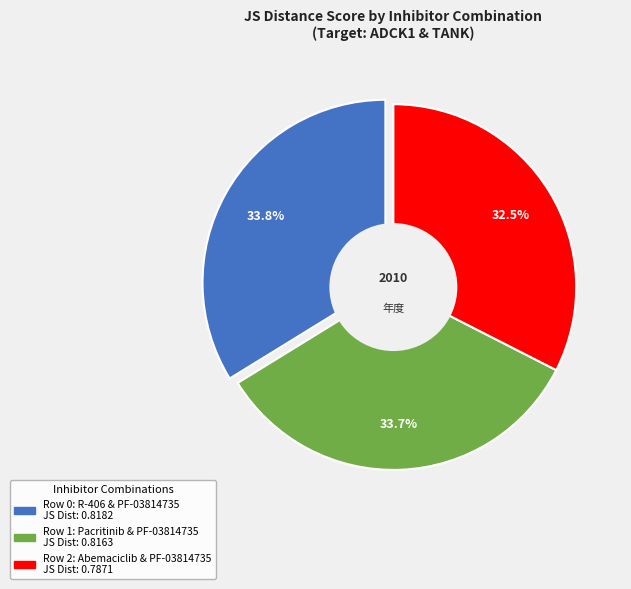

True or false: Row 0: R-406 & PF-03814735 accounts for 34% of the total.

True